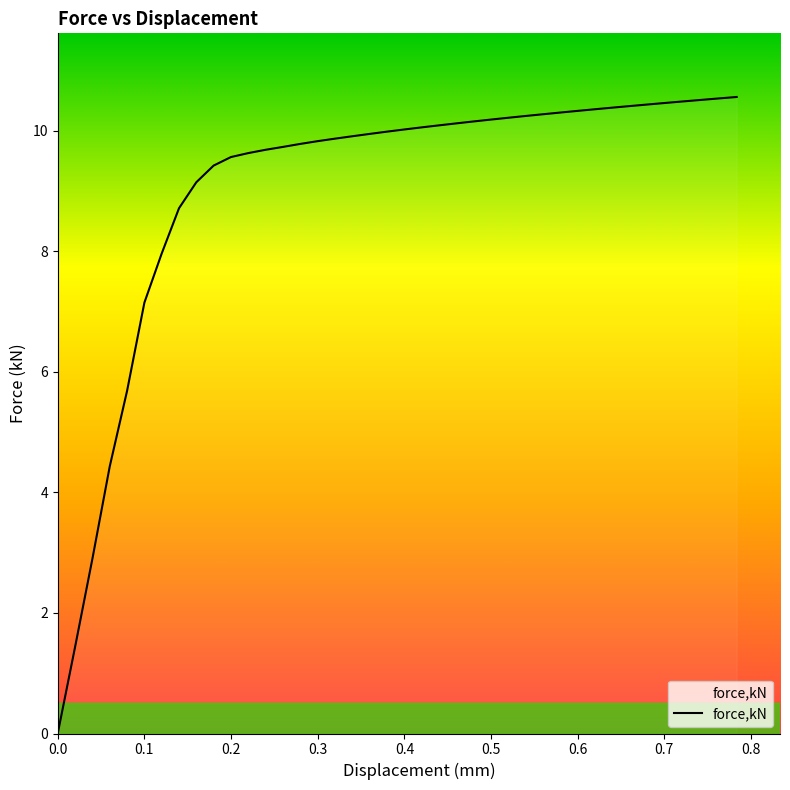

What is the maximum value shown in the chart?

10.6